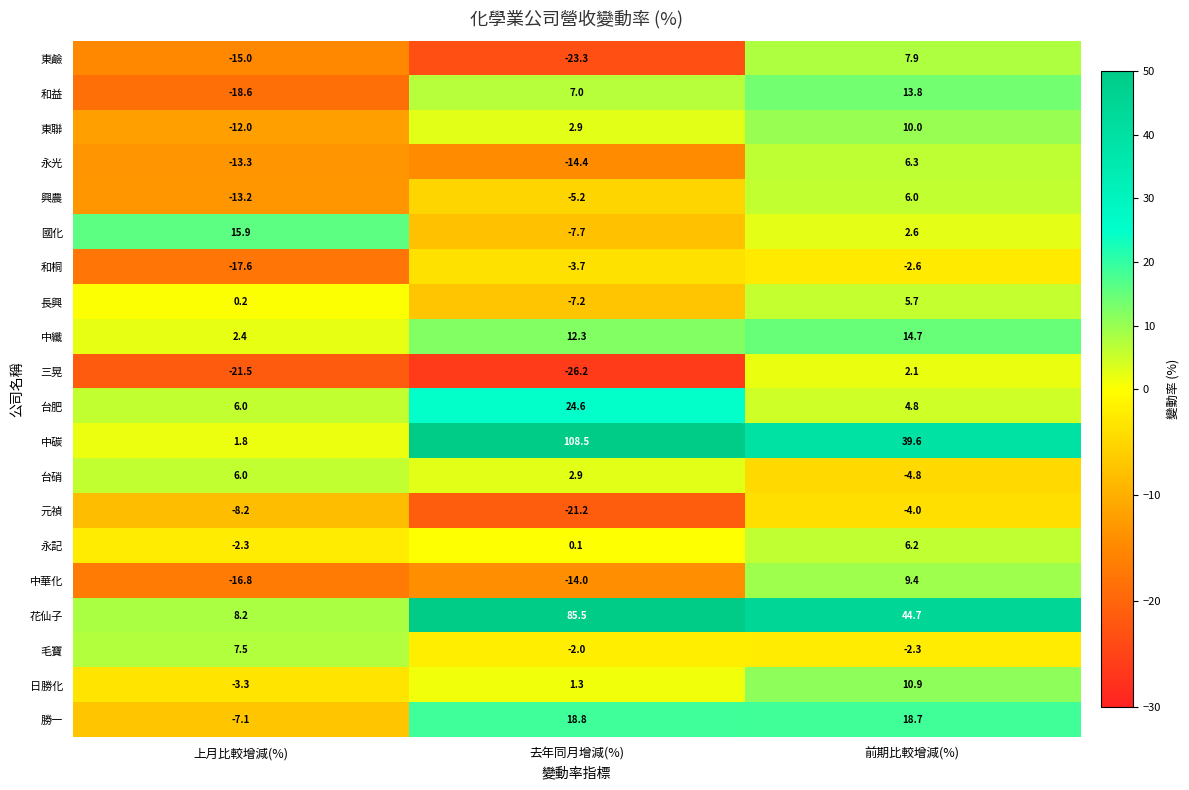

Where does the 毛寶 series first go above -2?

上月比較增減(%)